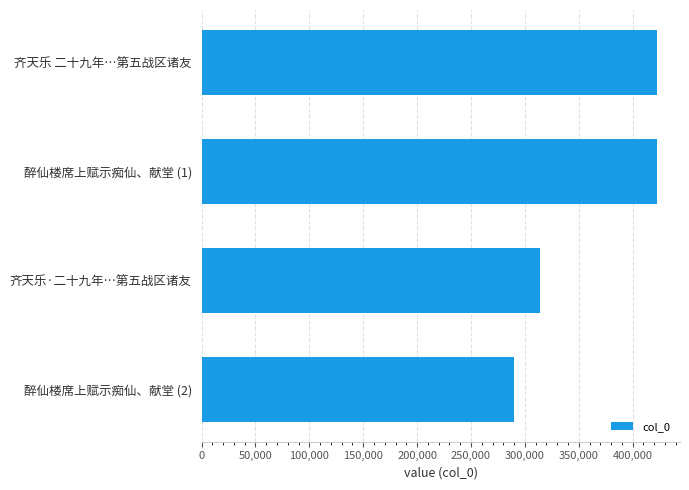

Which category has the lowest value across all series?

醉仙楼席上赋示痴仙、献堂 (2)